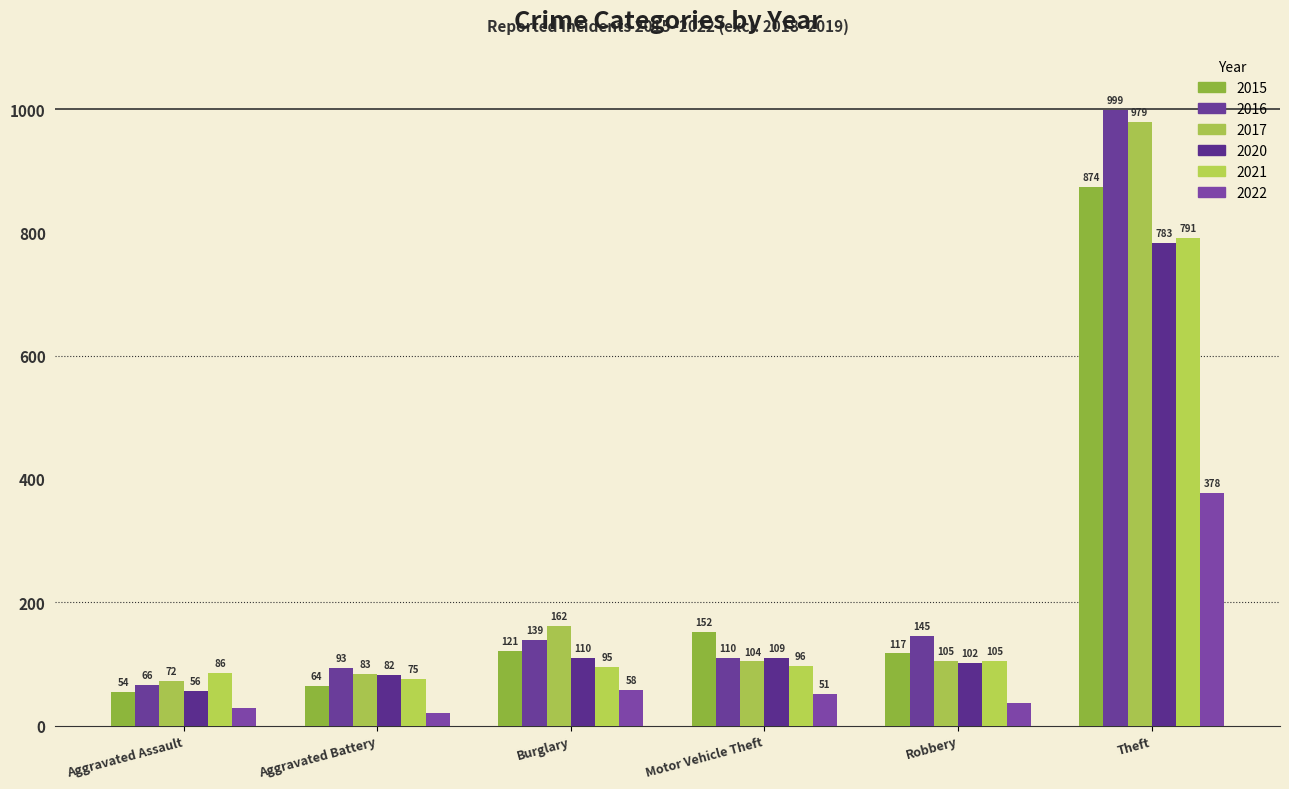

Which category has the highest value in the 2022 series?

Theft